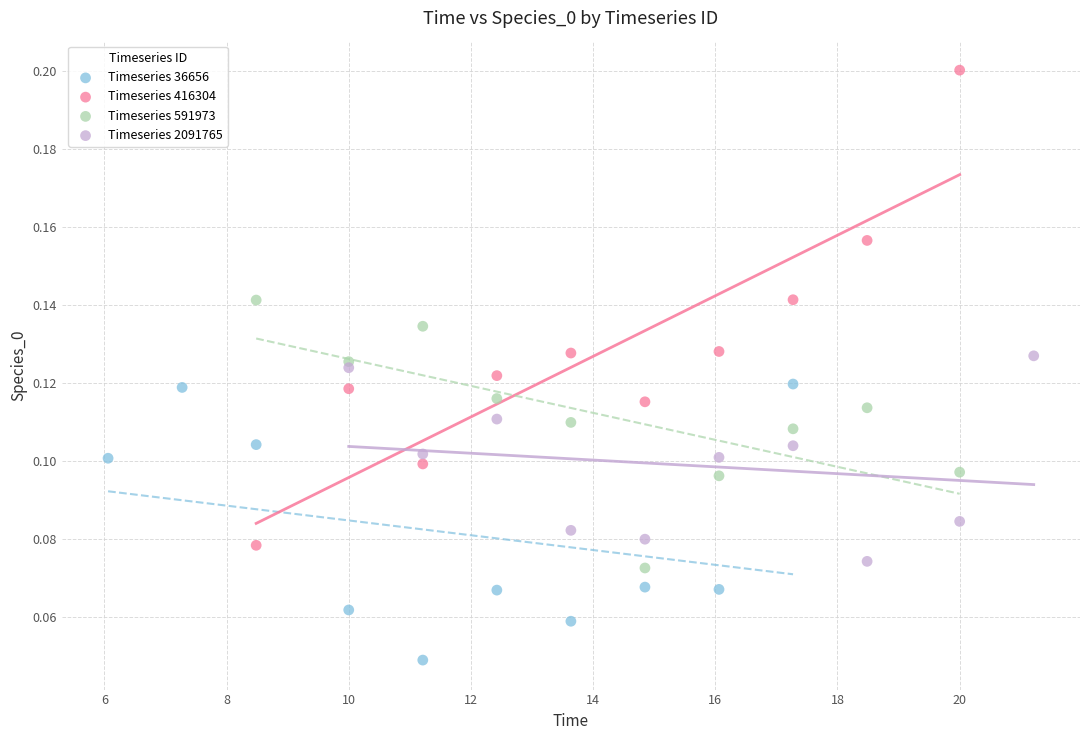

Which series reaches the maximum Y coordinate?

Timeseries 416304